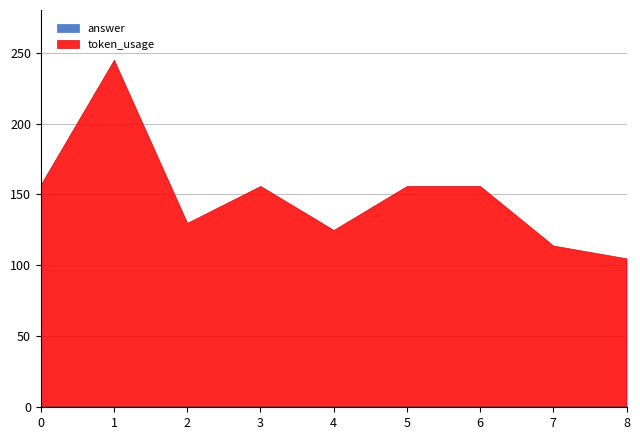

Rank the series at 8 from lowest to highest value.

answer, token_usage